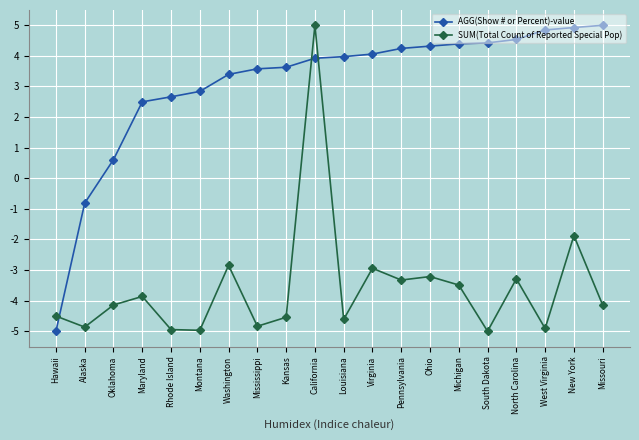

At Hawaii, list the series in order from smallest to largest.

AGG(Show # or Percent)-value, SUM(Total Count of Reported Special Pop)